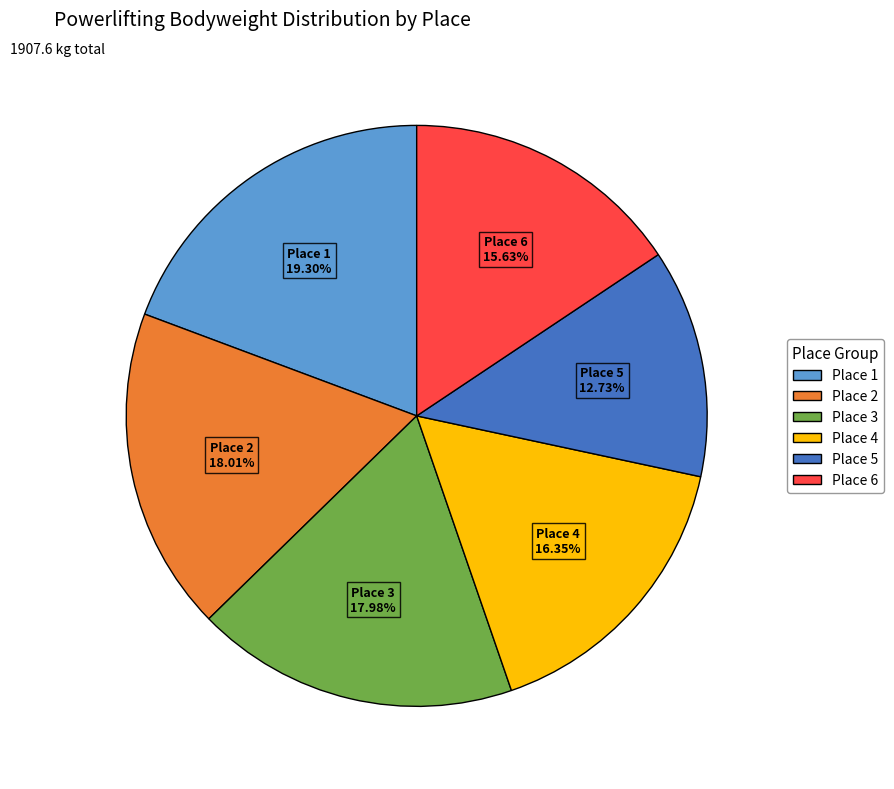

Is there any slice that represents more than half of the pie?

No